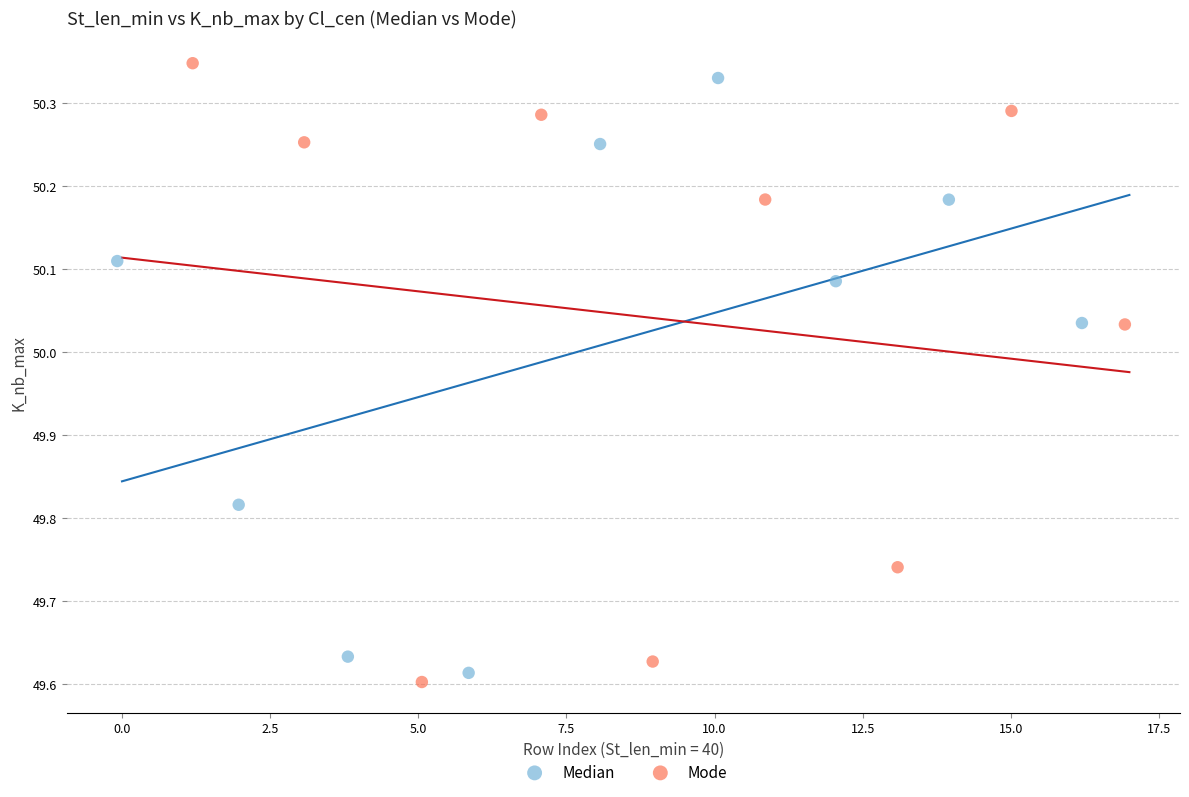

Which series has the largest Y range (max minus min)?

Mode